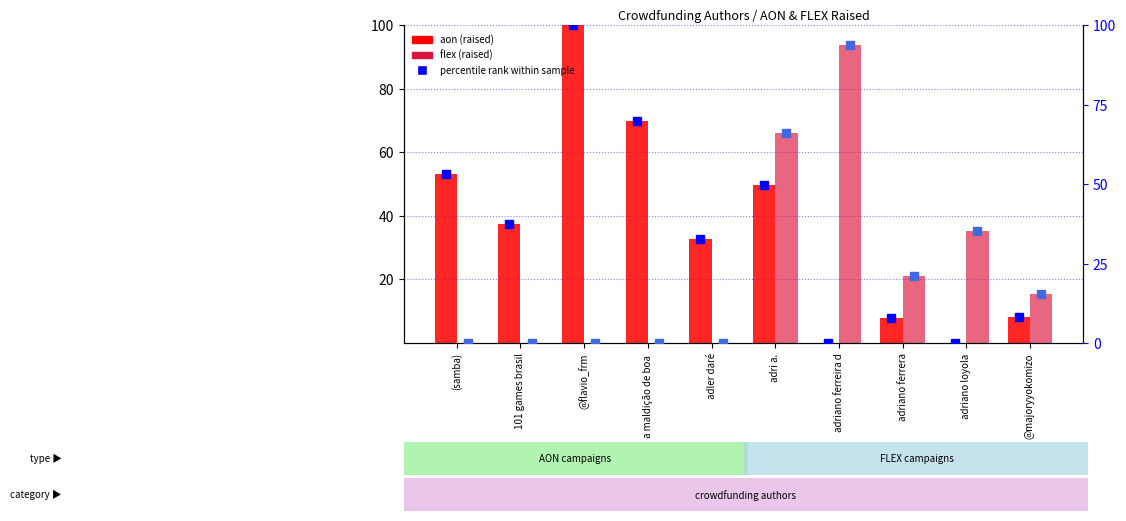

Which label corresponds to the smallest value in the chart?

adriano ferreira d